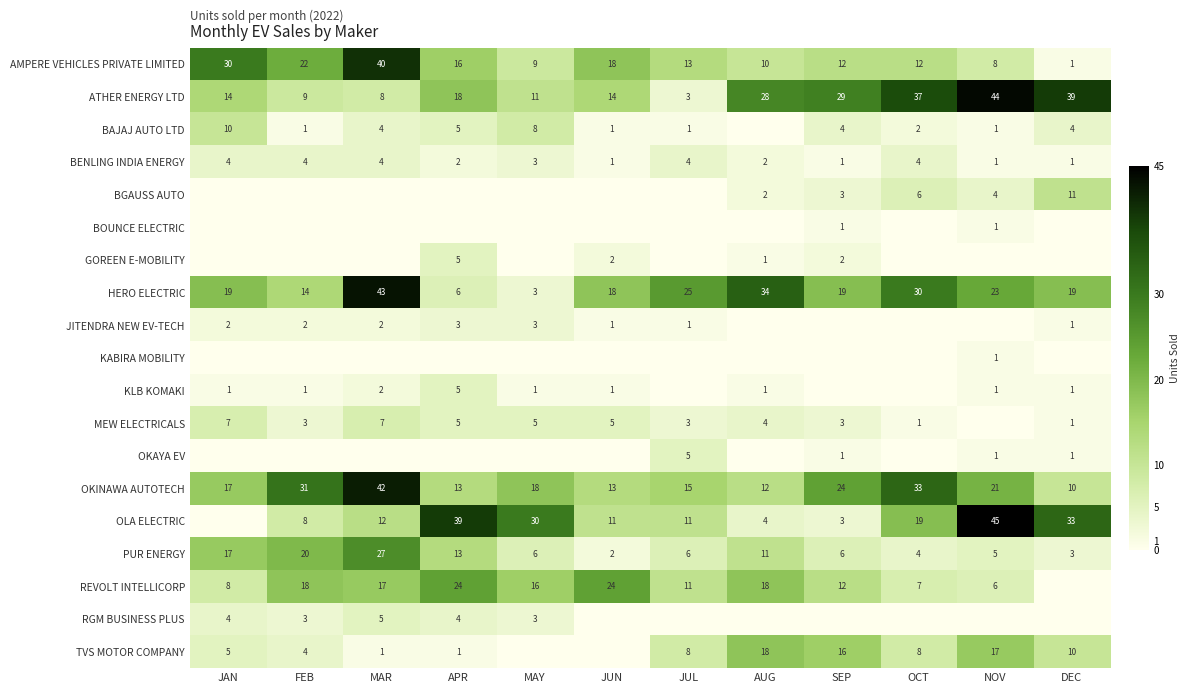

At which label does AMPERE VEHICLES PRIVATE LIMITED reach its minimum?

DEC